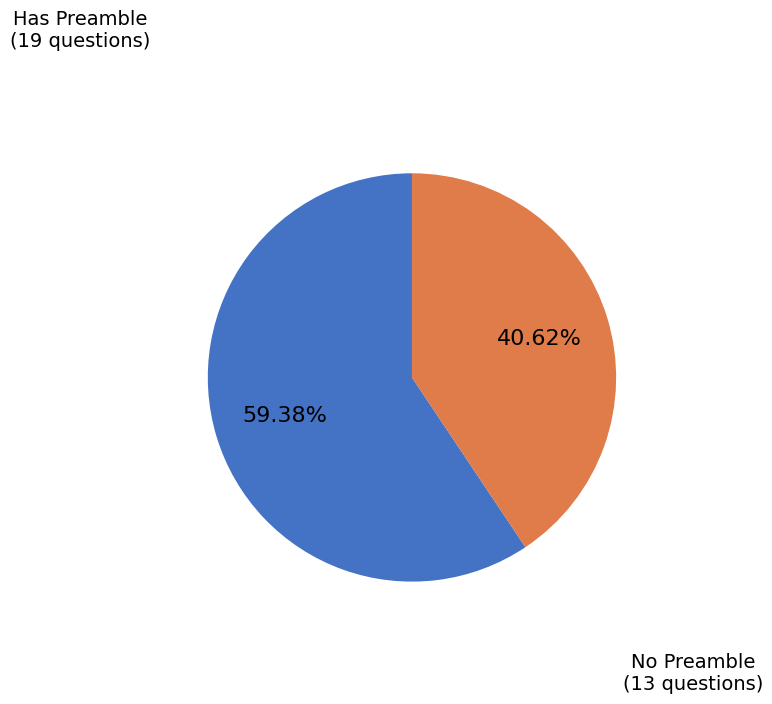

Is there any slice that represents more than half of the pie?

Yes